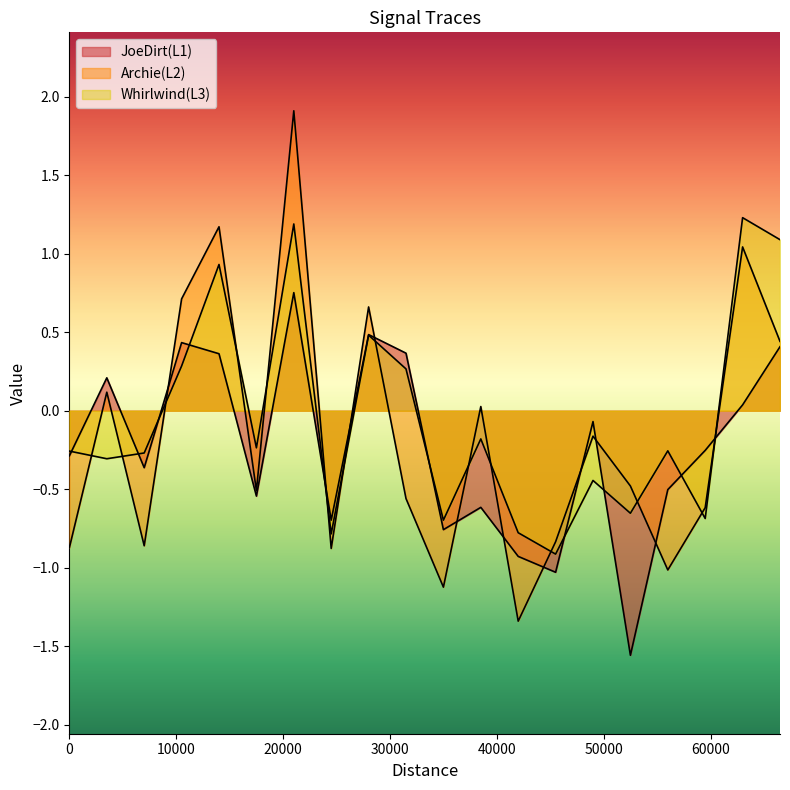

What is the difference between the maximum and minimum values in the Whirlwind(L3) series?

1.7